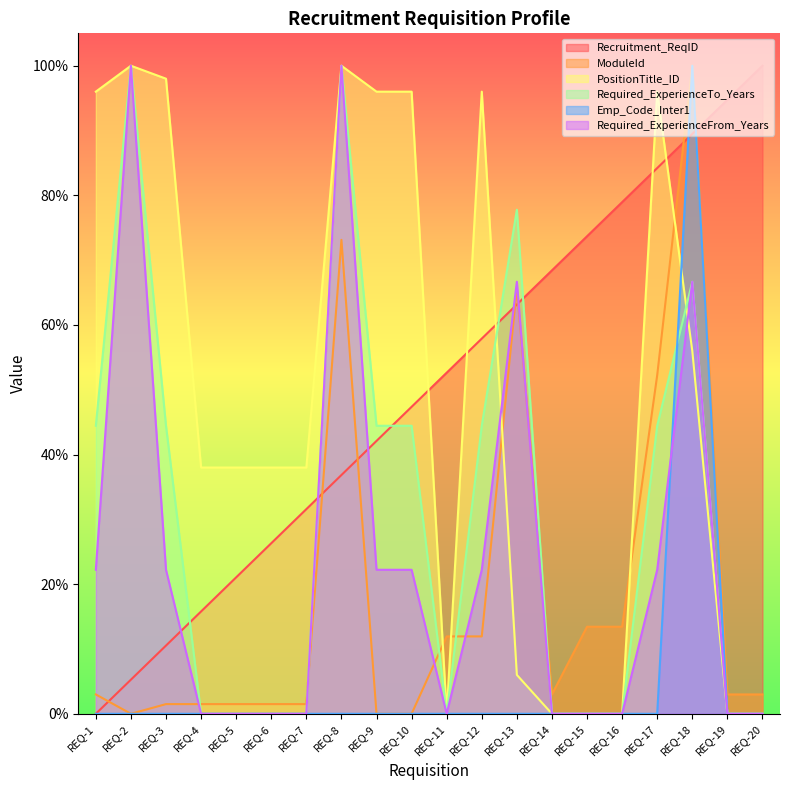

The ModuleId series shows 0.5 at REQ-17. True or false?

True